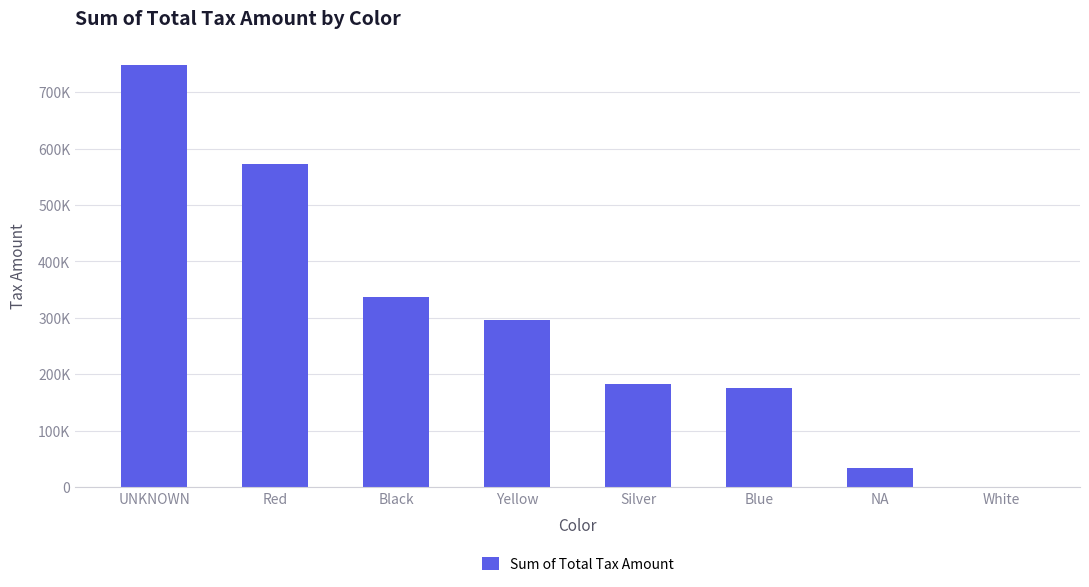

True or false: the data shows 572774.1 at Red.

True